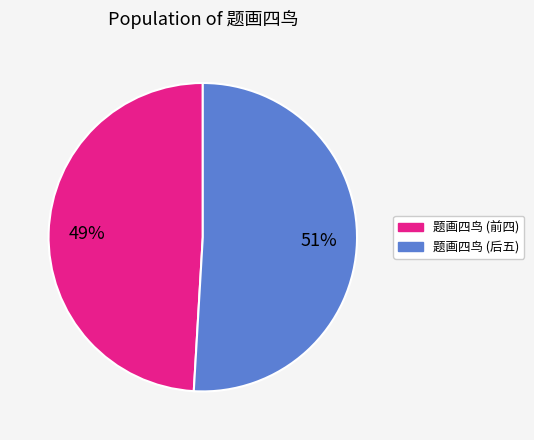

Does any single category account for the majority?

Yes